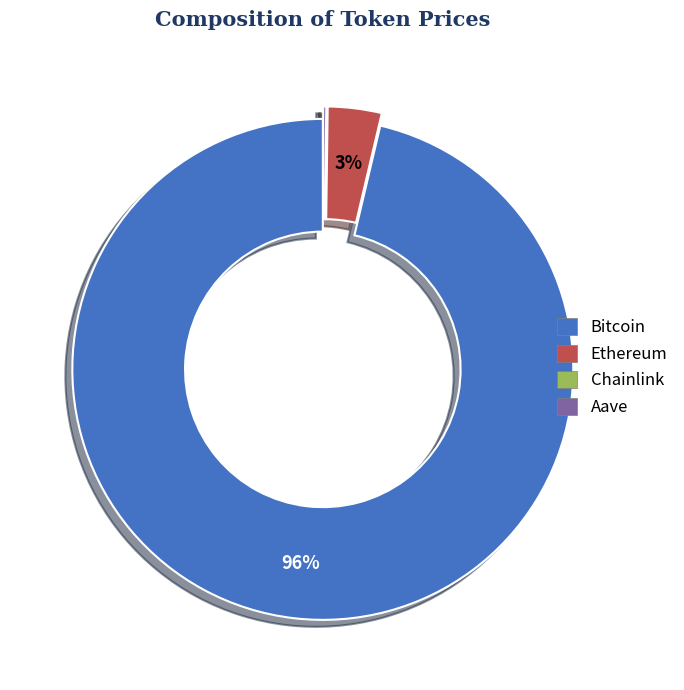

To the nearest percent, what is the average slice percentage?

25%